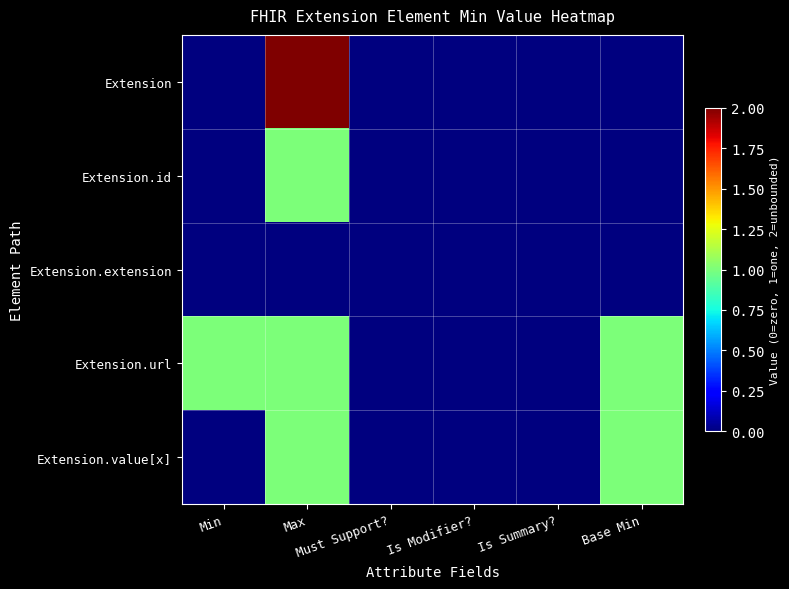

At how many categories does at least one series exceed 0?

3